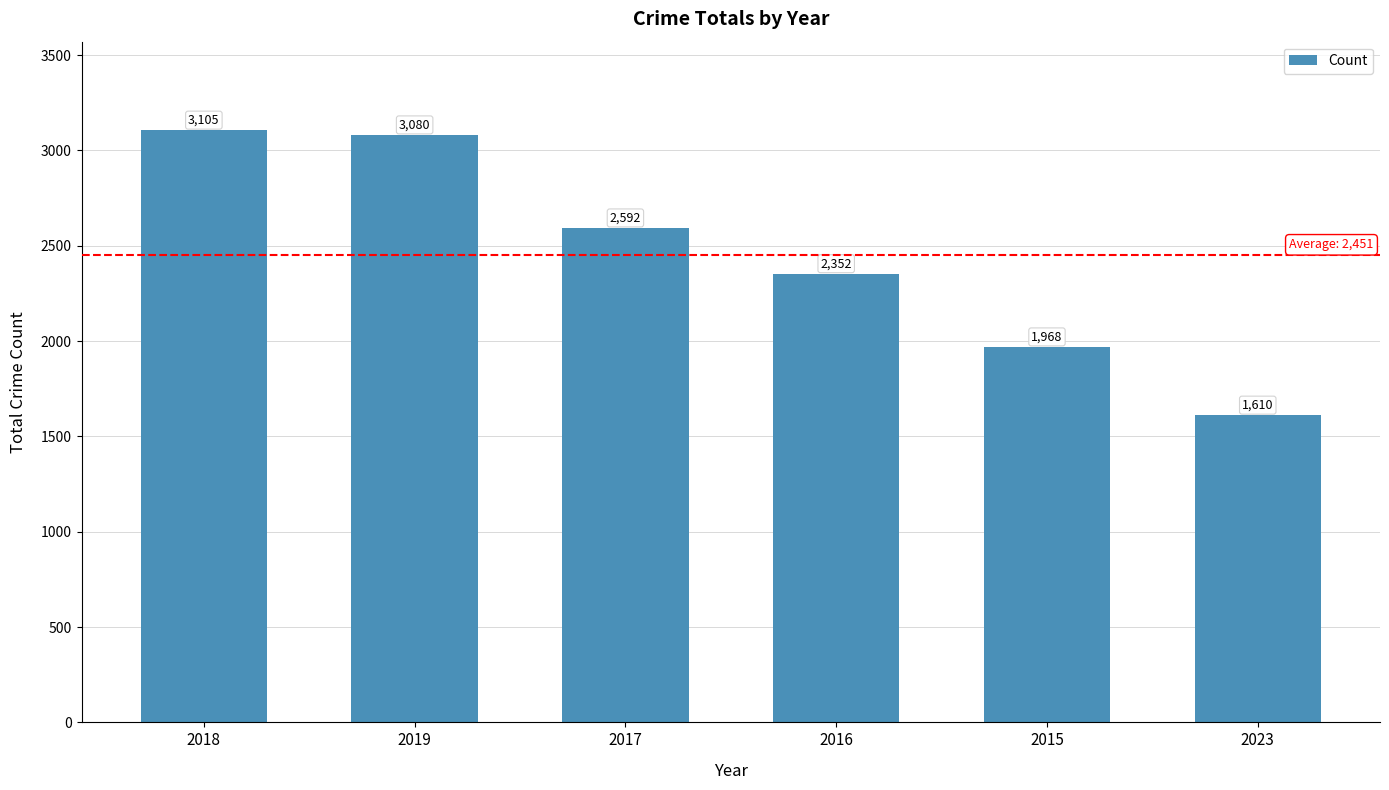

What is the greatest value displayed?

3105